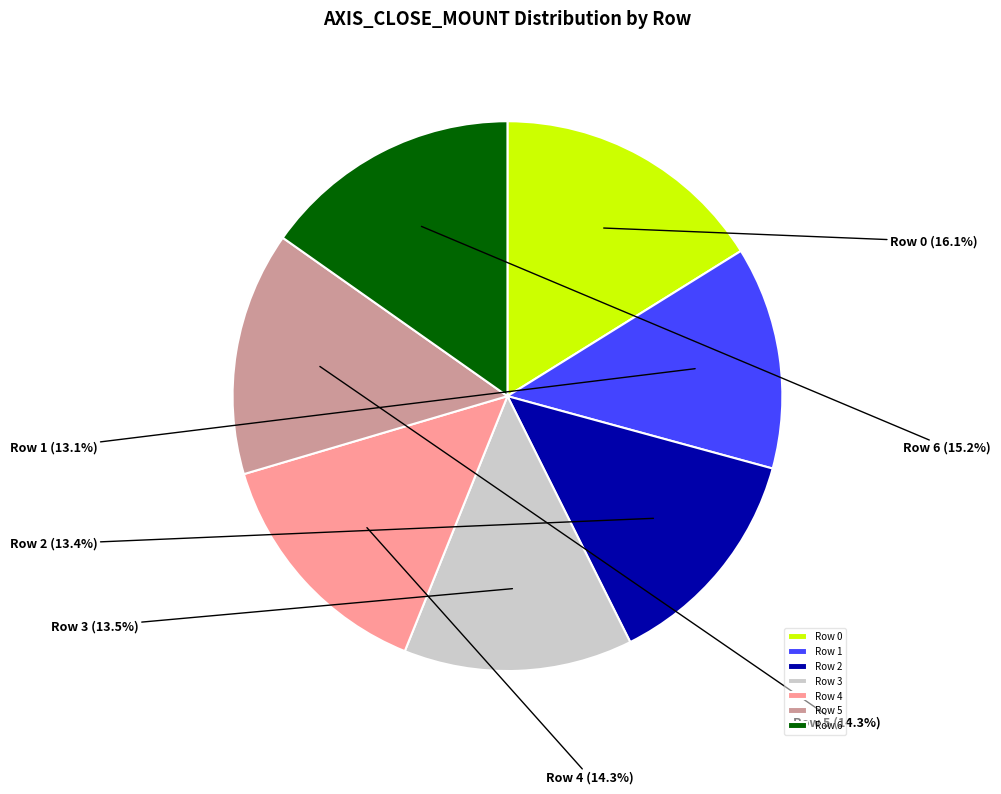

What is the ratio of the value at Row 1 to the value at Row 5?

0.9